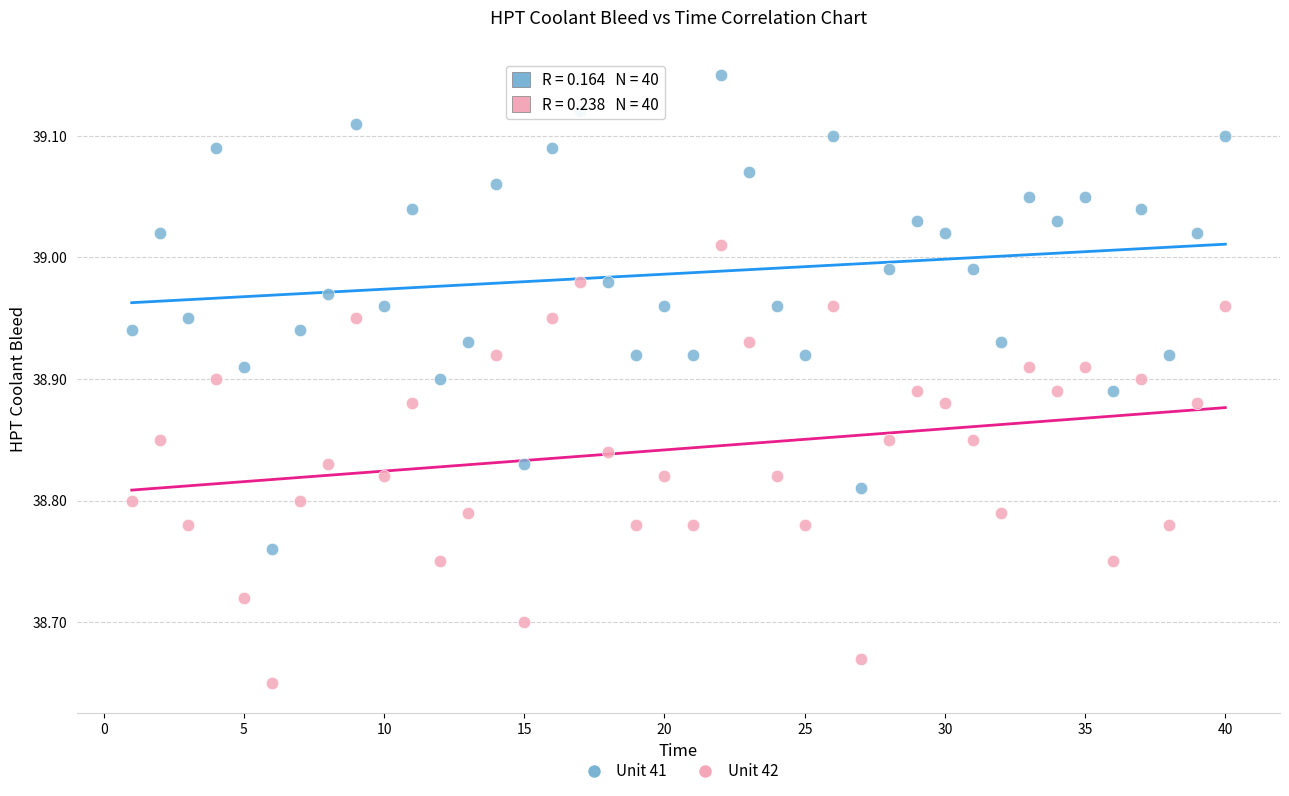

Which series reaches the minimum Y coordinate?

Unit 42